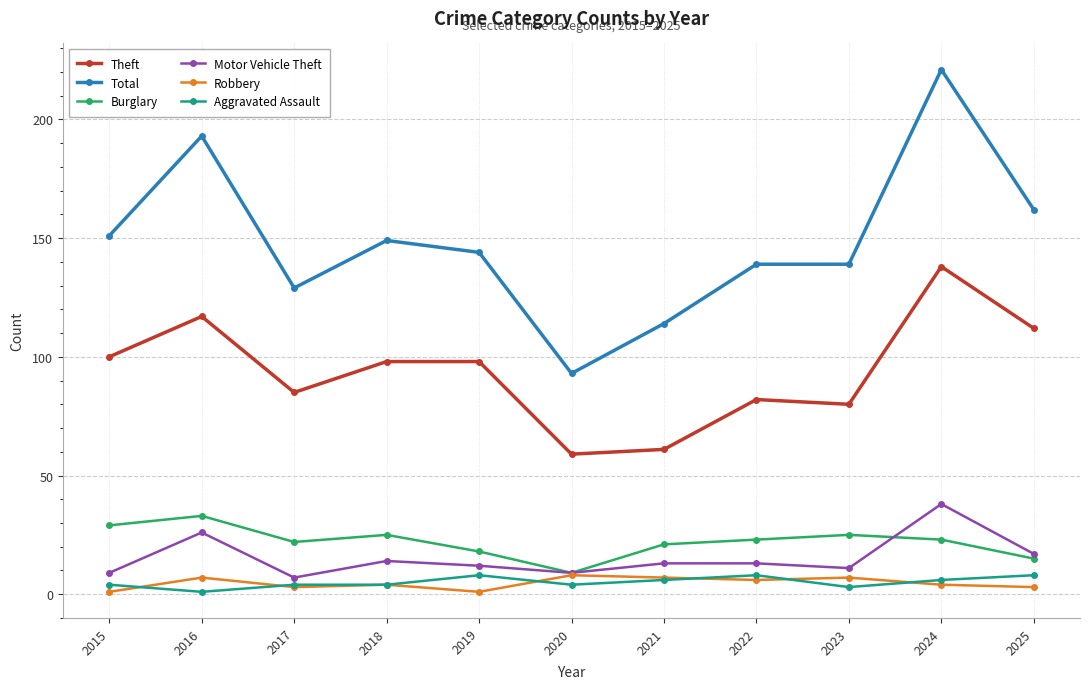

Which category has the highest value across all series?

2024